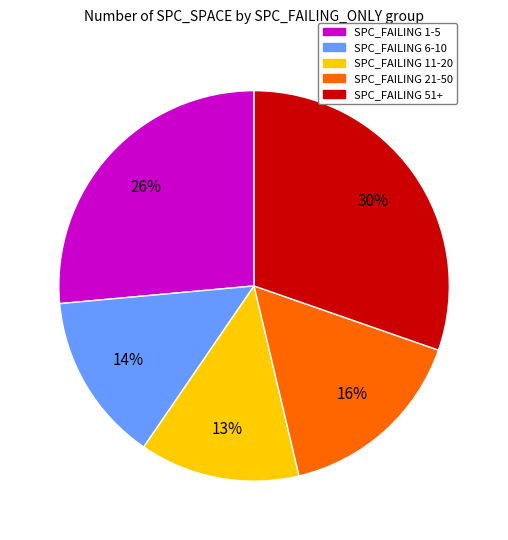

To the nearest percent, what is the average slice percentage?

20%